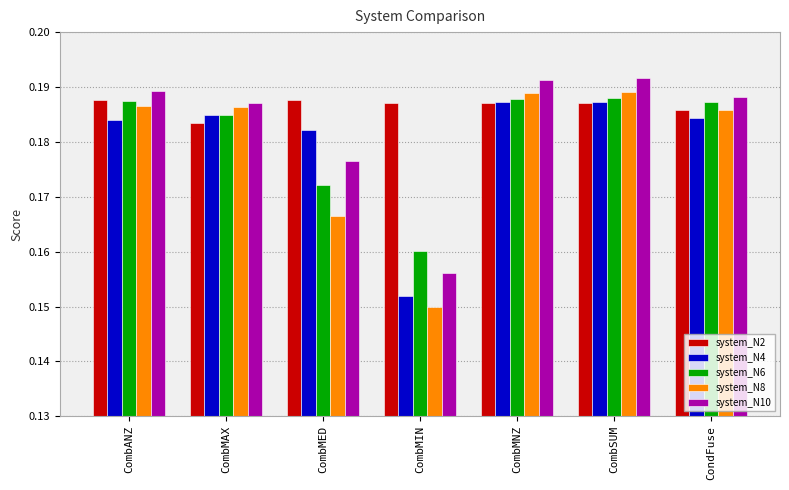

Is the value of system_N2 at CombANZ greater than the value of system_N10 at CombMNZ?

No